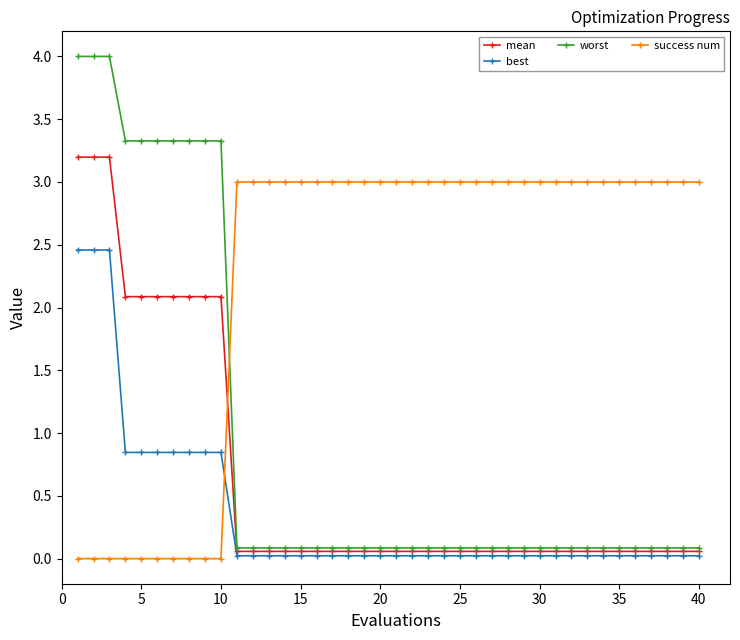

How many distinct data groups are displayed?

4